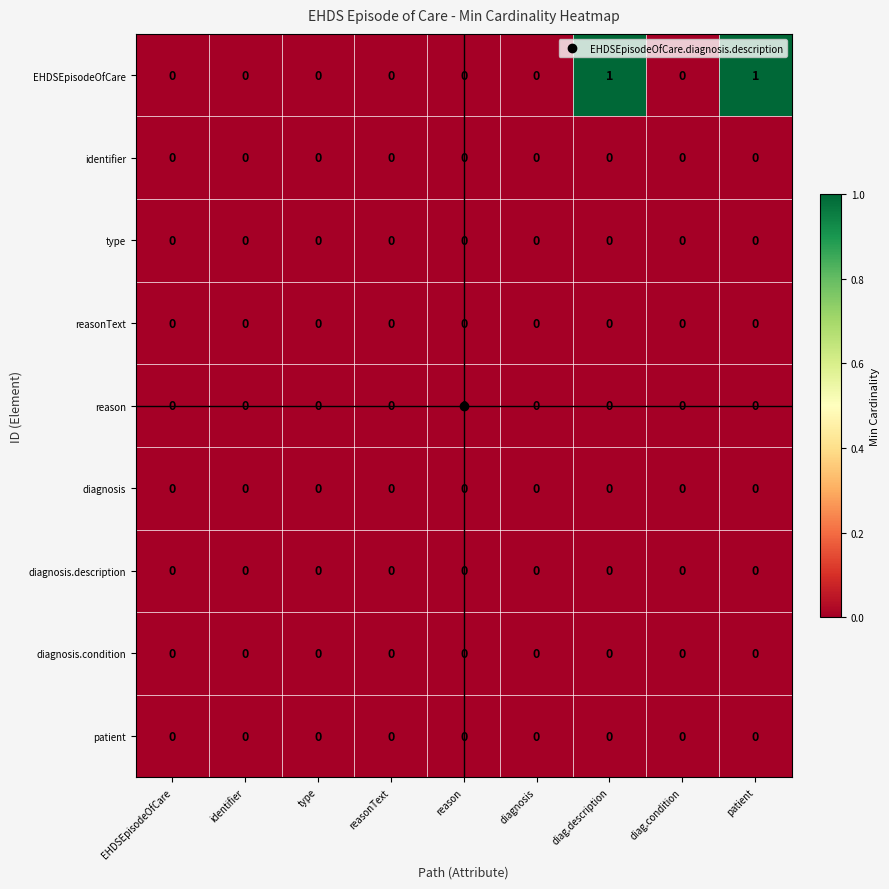

Count the EHDSEpisodeOfCare values in the range 0 to 1.

9